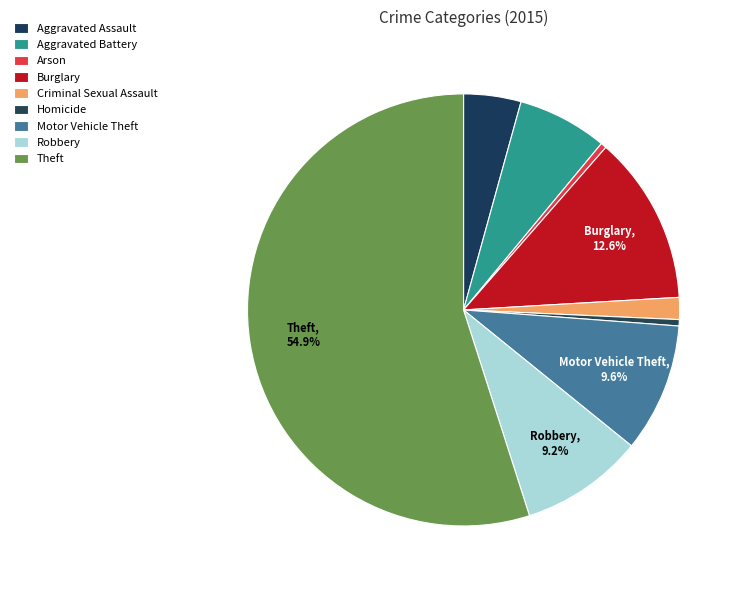

Which has a higher value, Homicide or Criminal Sexual Assault?

Criminal Sexual Assault